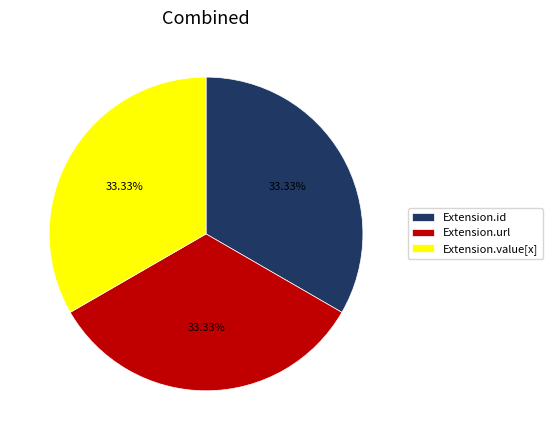

Approximately how many times larger is the value at Extension.value[x] compared to Extension.id?

1.0